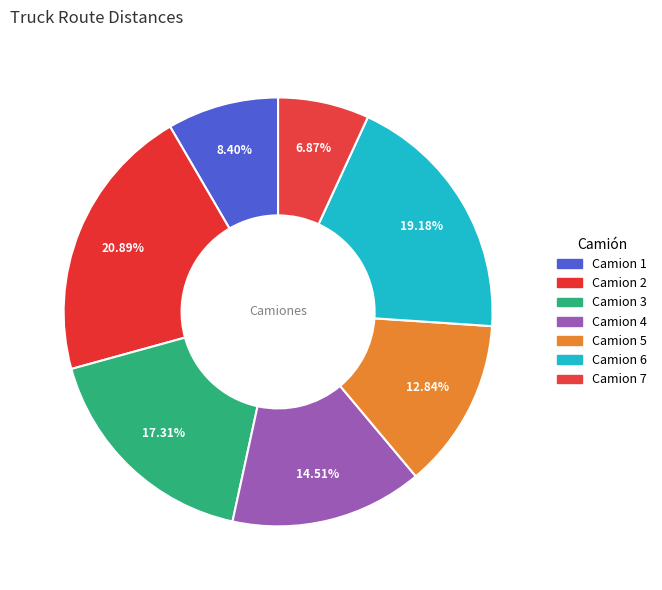

How many segments does this pie chart have?

7